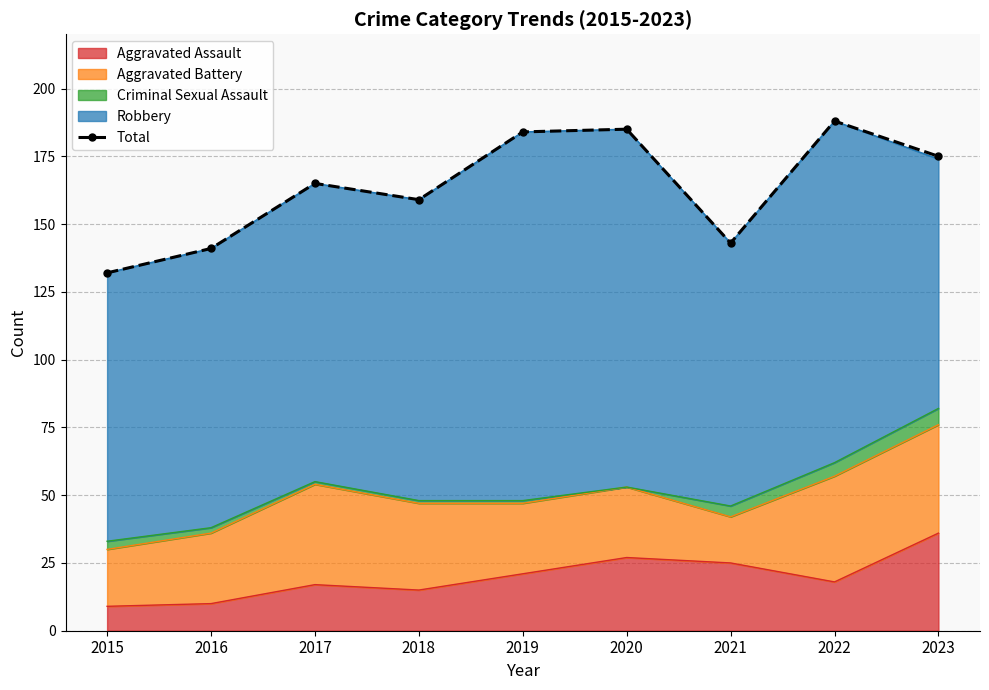

Reading left to right, extract all data points from this chart.

2015=132	2016=141	2017=165	2018=159	2019=184	2020=185	2021=143	2022=188	2023=175